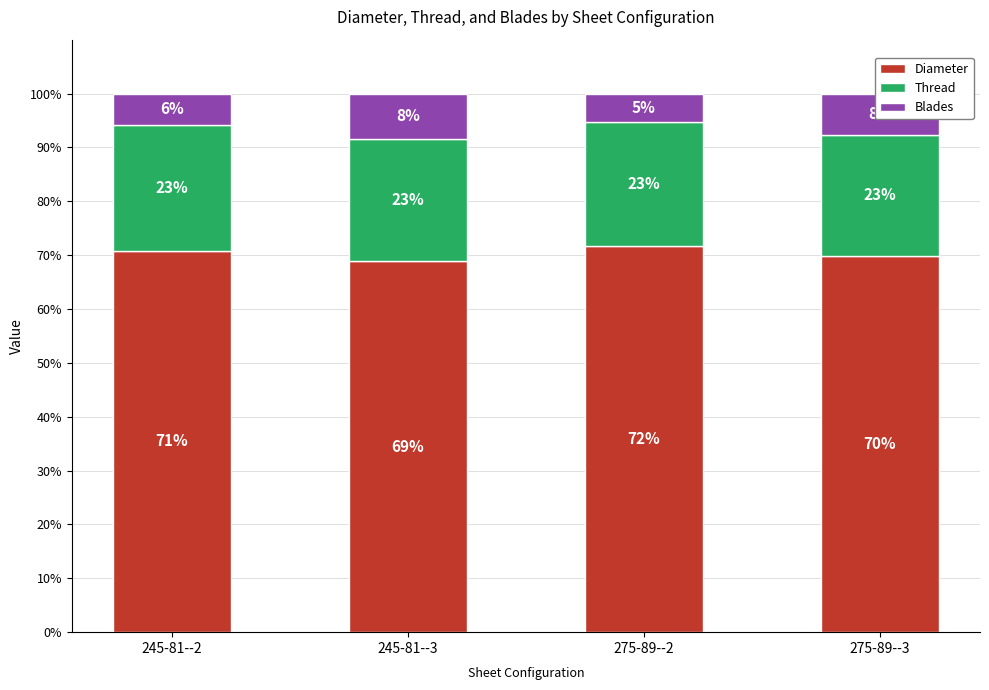

Does the chart contain stacked bars?

Yes